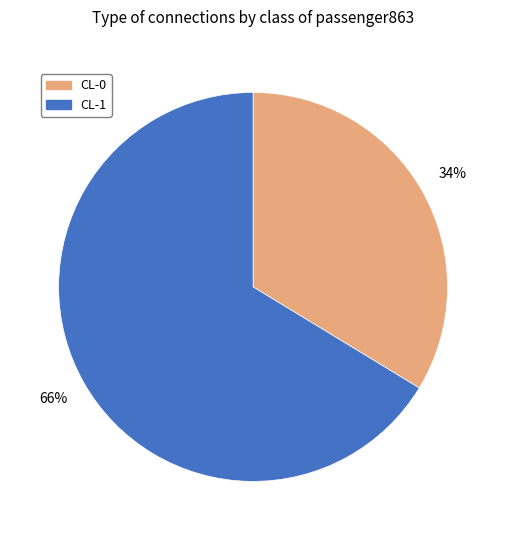

Do CL-0 and CL-1 together represent more than half of the pie?

Yes